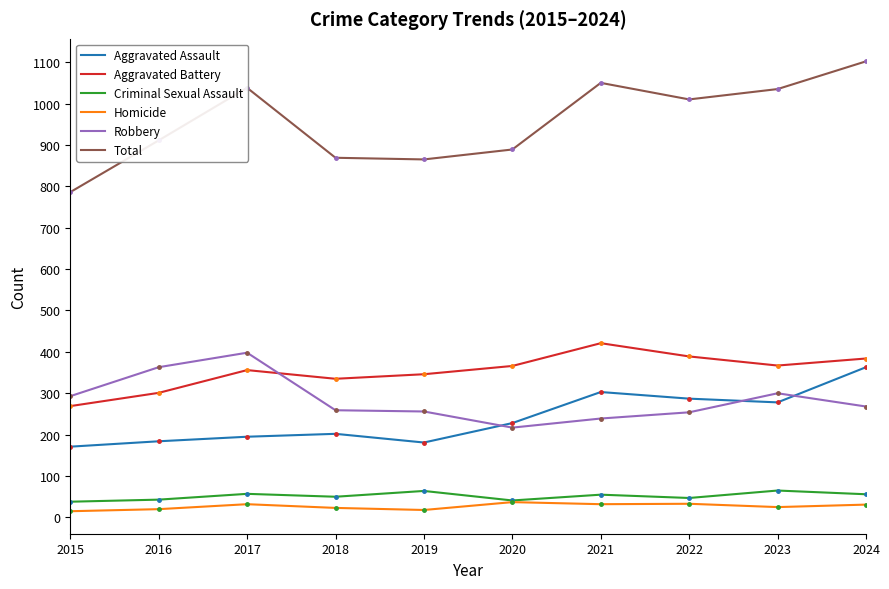

What is the difference between the highest and lowest values at 2015?

771